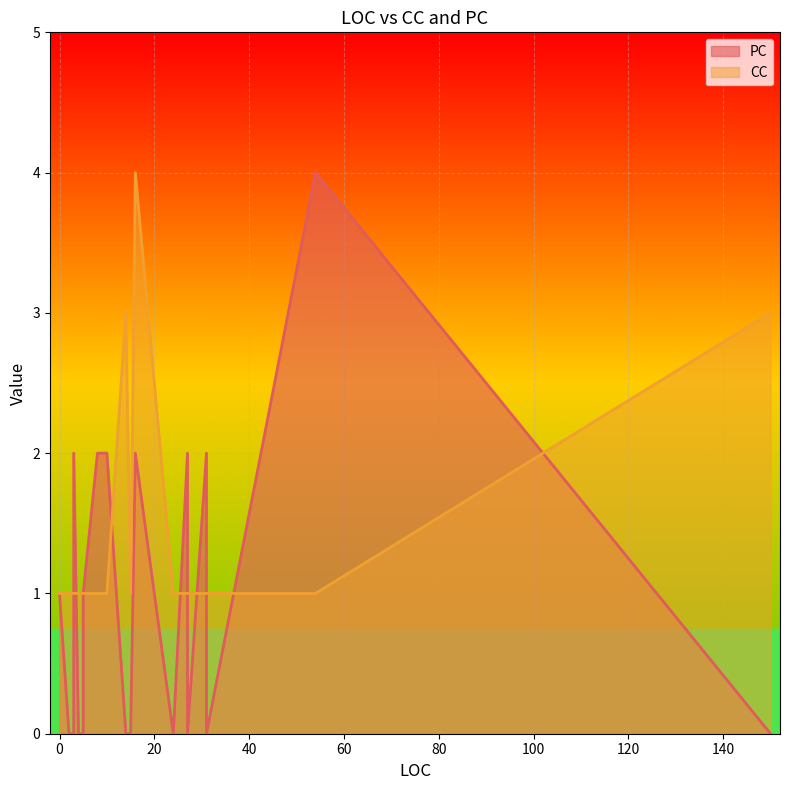

The value of PC at 3 is -2. True or false?

False